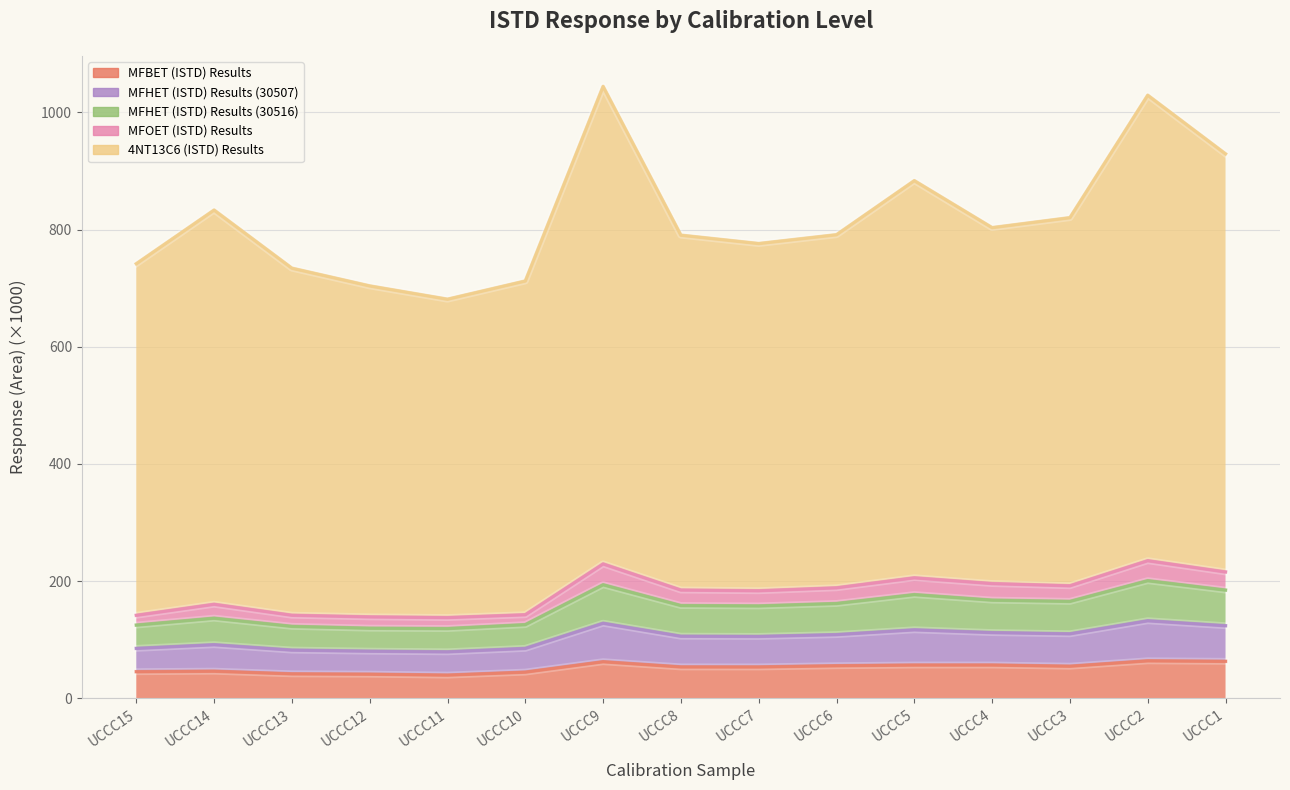

What is the difference between the highest and lowest values at UCCC8?

736.9